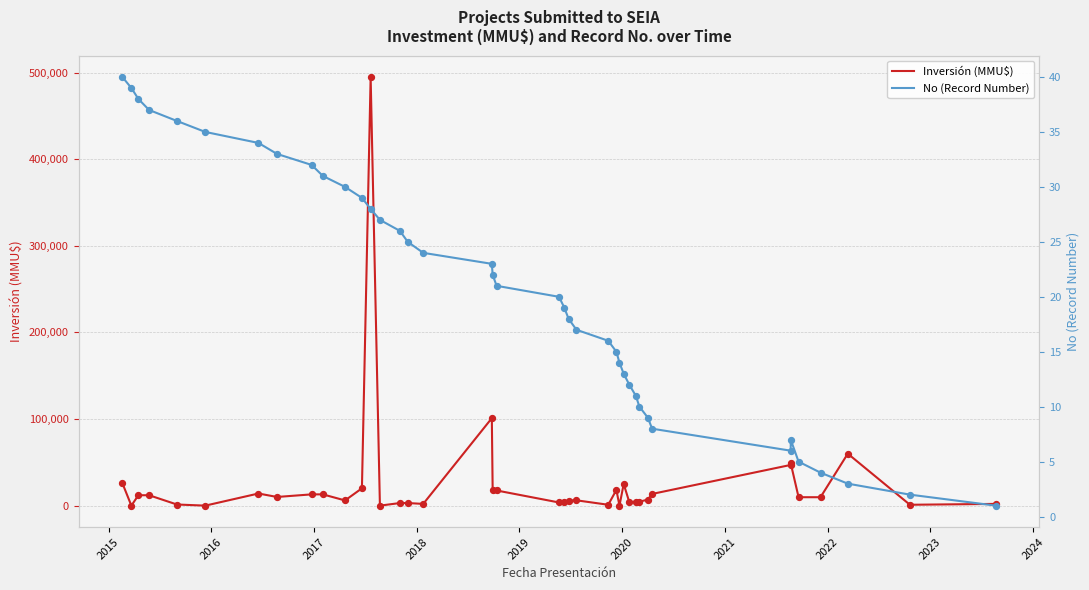

Which series contains the lowest Y value?

Inversión (MMU$)